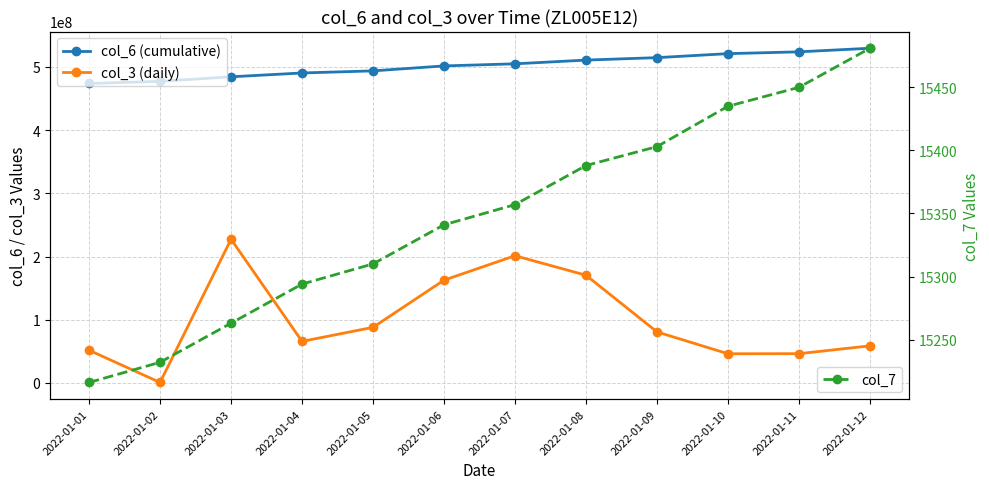

What is the sum of all col_3 (daily) values?

1200033160